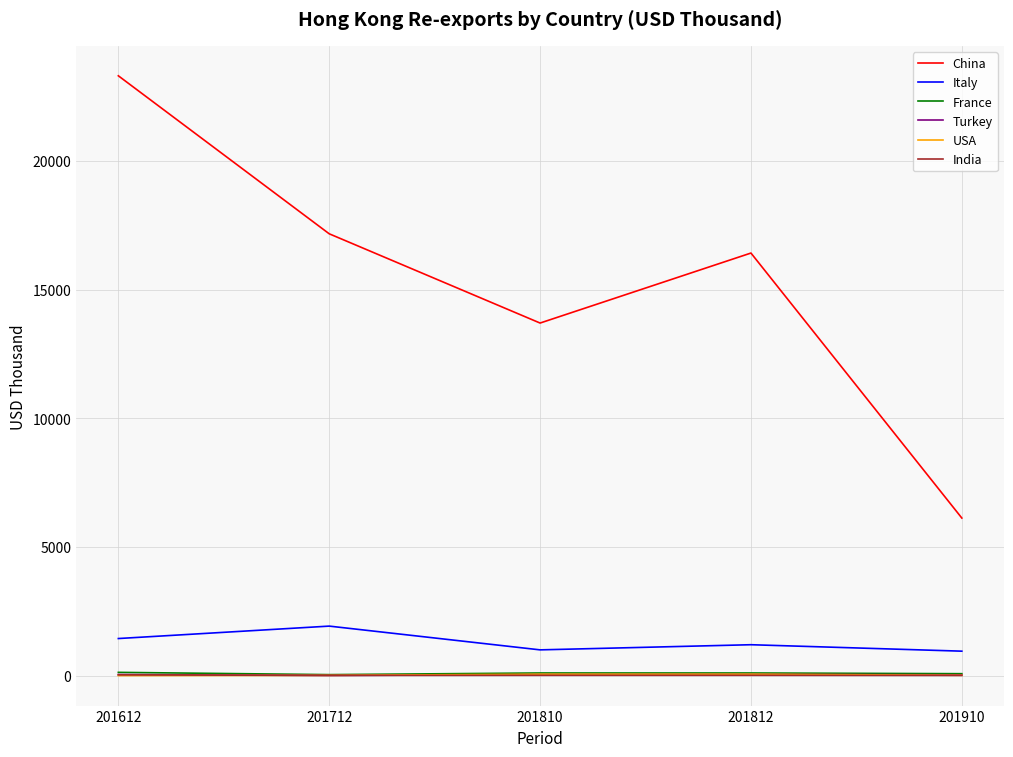

List the labels in order of China value, largest first.

201612, 201712, 201812, 201810, 201910